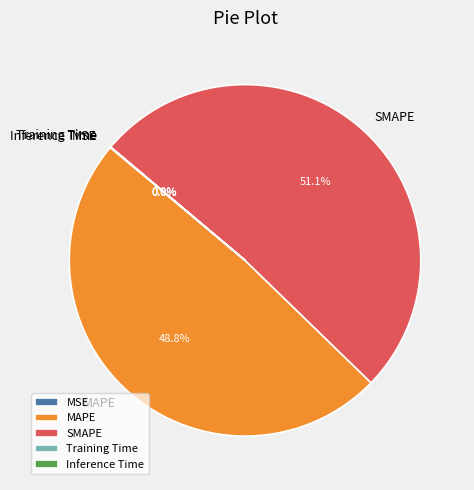

Is there any slice that represents more than half of the pie?

Yes